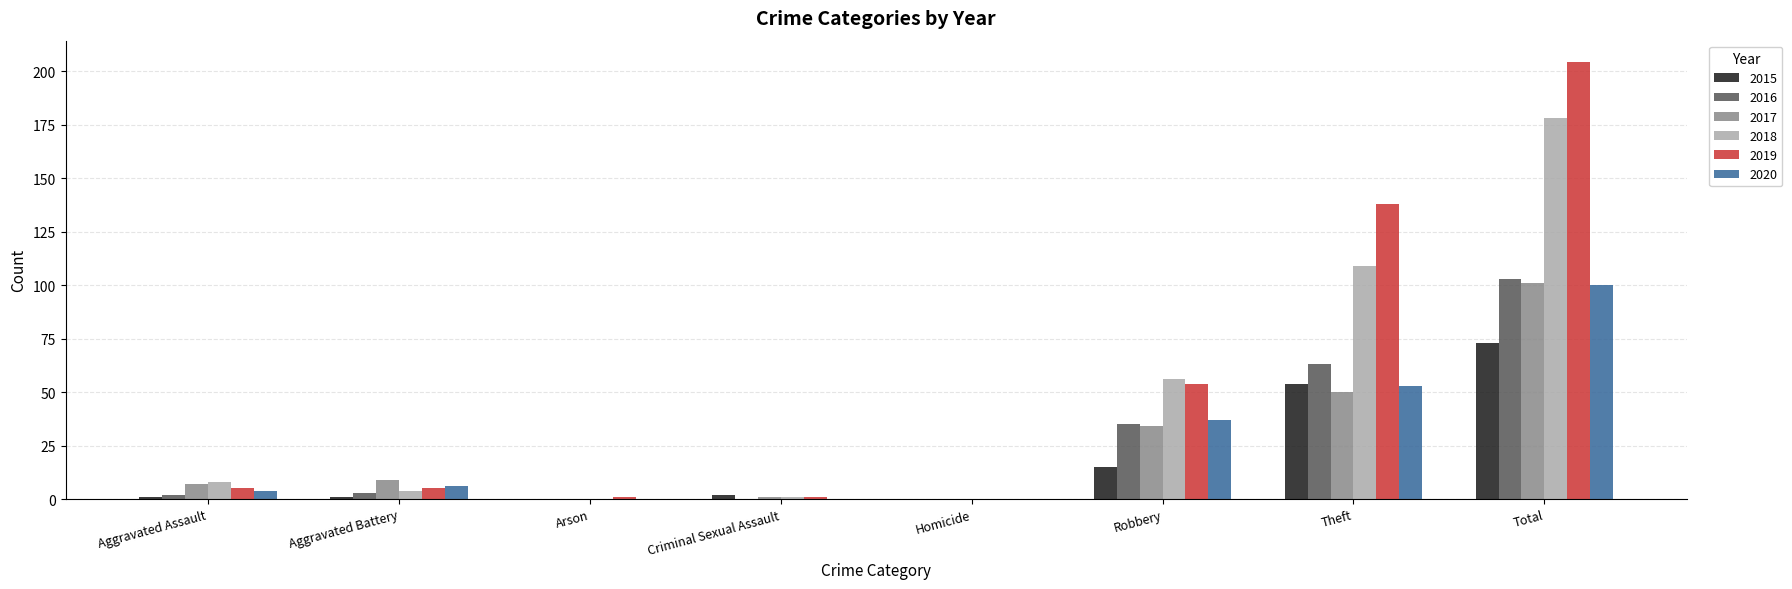

True or false: 2019 has a value of 204 at Total.

True